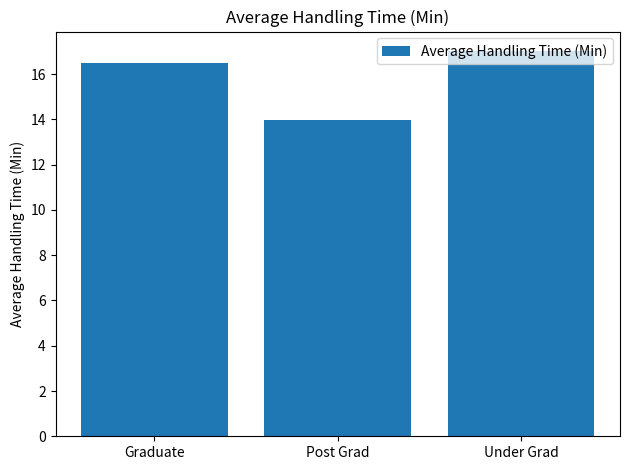

Count the number of values greater than 16.

2